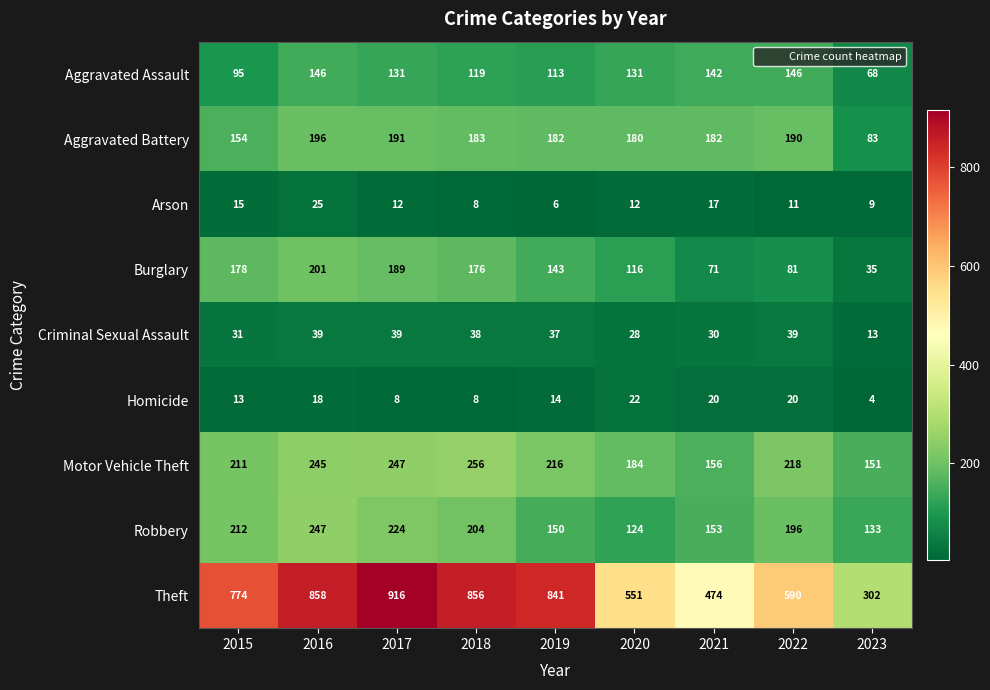

At which category is the sum across all series the highest?

2016